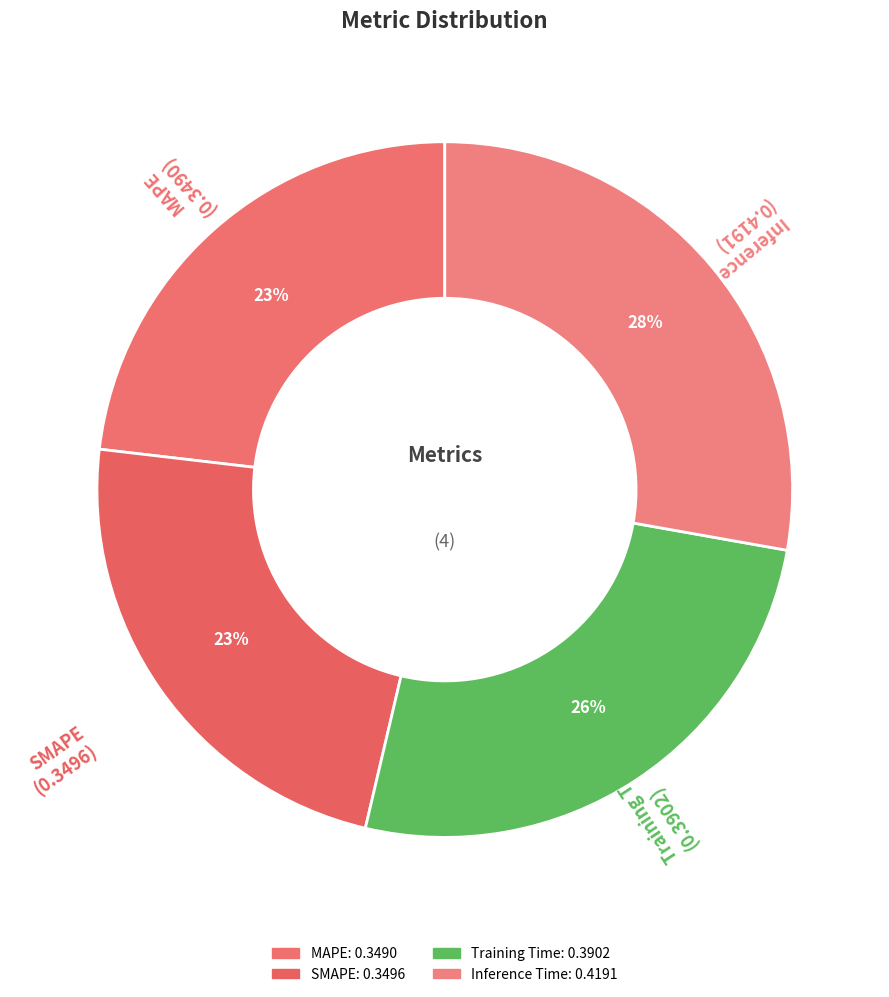

Which slice is the largest?

Inference Time